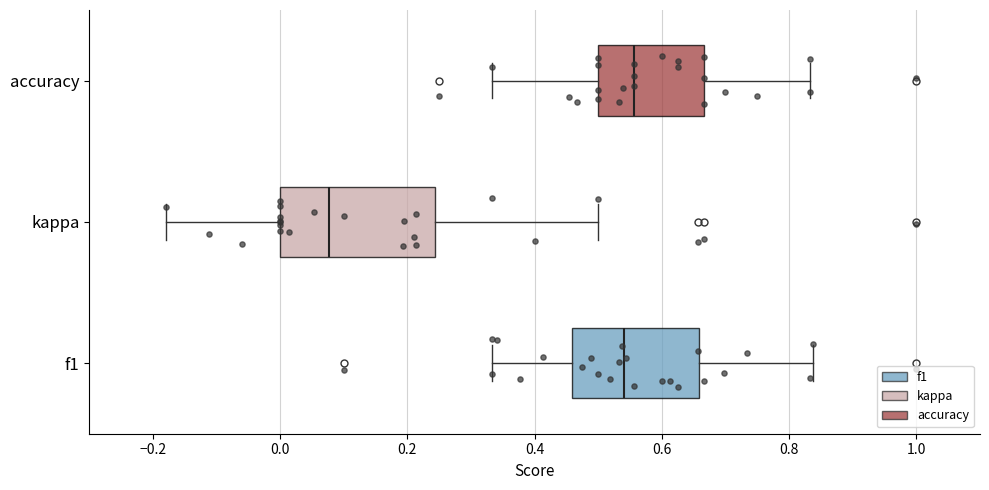

Reading bottom to top, transcribe this box plot: for each box, give where its median line is, the range the box spans, and where its two whiskers end, as read against the x-axis. The values are not printed on the chart, so give them approximately, as read against the axis.

f1: median 0.54, box 0.46 to 0.66, whiskers 0.34 to 0.84
kappa: median 0.08, box 0.00 to 0.24, whiskers -0.18 to 0.50
accuracy: median 0.56, box 0.50 to 0.66, whiskers 0.34 to 0.84